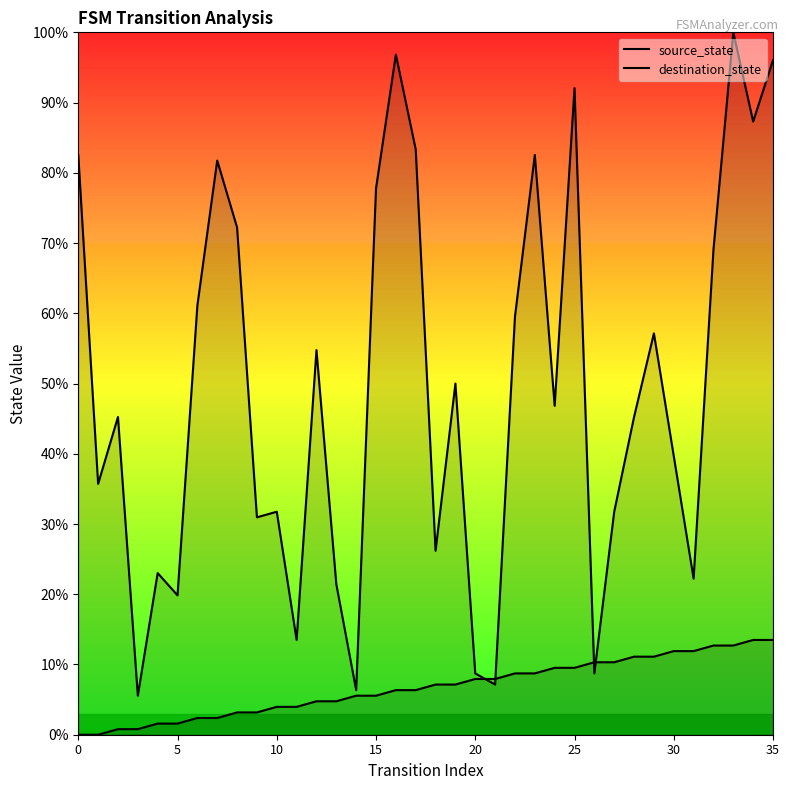

Which series has the largest total across all categories?

destination_state